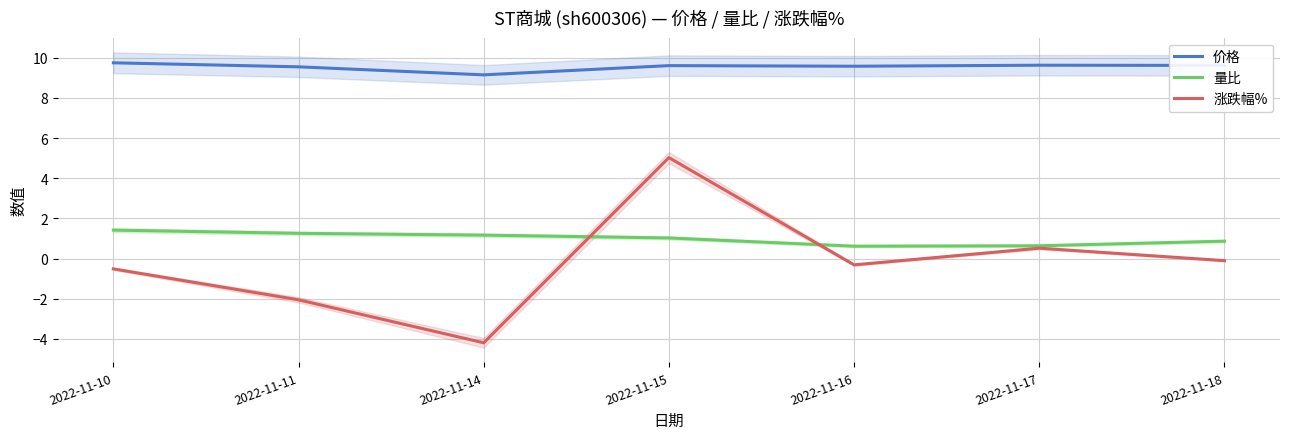

Count the number of data series in this chart.

3